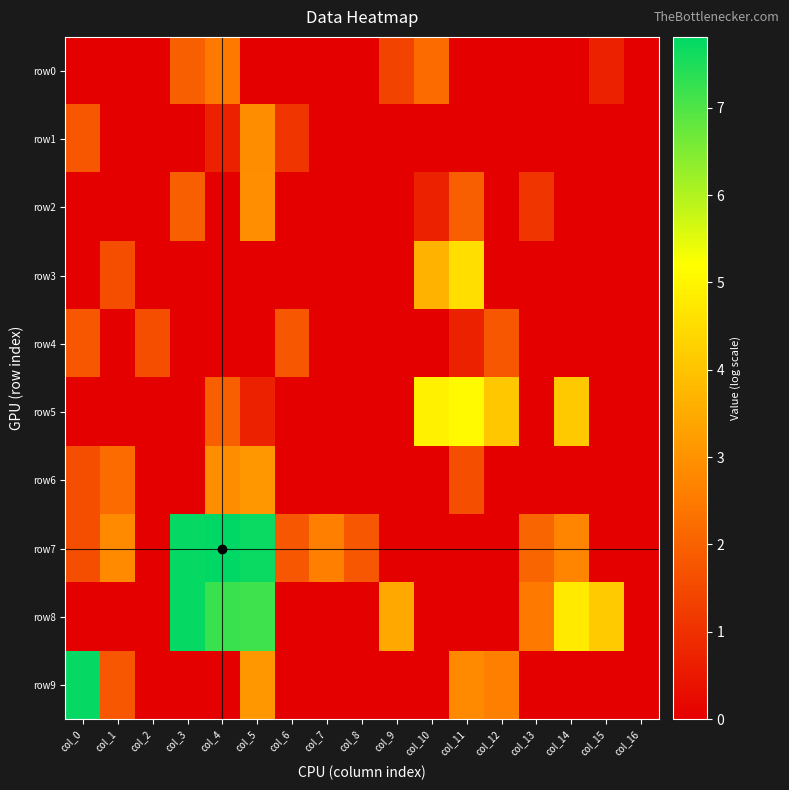

Reading left to right, what are all the values shown in this chart?

row0: col_0=0.0	col_1=0.0	col_2=0.0	col_3=1.9	col_4=2.5	col_5=0.0	col_6=0.0	col_7=0.0	col_8=0.0	col_9=1.4	col_10=2.2	col_11=0.0	col_12=0.0	col_13=0.0	col_14=0.0	col_15=0.7	col_16=0.0
row1: col_0=1.8	col_1=0.0	col_2=0.0	col_3=0.0	col_4=0.7	col_5=2.9	col_6=1.1	col_7=0.0	col_8=0.0	col_9=0.0	col_10=0.0	col_11=0.0	col_12=0.0	col_13=0.0	col_14=0.0	col_15=0.0	col_16=0.0
row2: col_0=0.0	col_1=0.0	col_2=0.0	col_3=1.9	col_4=0.0	col_5=2.9	col_6=0.0	col_7=0.0	col_8=0.0	col_9=0.0	col_10=0.7	col_11=1.9	col_12=0.0	col_13=1.1	col_14=0.0	col_15=0.0	col_16=0.0
row3: col_0=0.0	col_1=1.6	col_2=0.0	col_3=0.0	col_4=0.0	col_5=0.0	col_6=0.0	col_7=0.0	col_8=0.0	col_9=0.0	col_10=3.6	col_11=4.5	col_12=0.0	col_13=0.0	col_14=0.0	col_15=0.0	col_16=0.0
row4: col_0=1.8	col_1=0.0	col_2=1.6	col_3=0.0	col_4=0.0	col_5=0.0	col_6=1.8	col_7=0.0	col_8=0.0	col_9=0.0	col_10=0.0	col_11=0.7	col_12=1.8	col_13=0.0	col_14=0.0	col_15=0.0	col_16=0.0
row5: col_0=0.0	col_1=0.0	col_2=0.0	col_3=0.0	col_4=1.9	col_5=0.7	col_6=0.0	col_7=0.0	col_8=0.0	col_9=0.0	col_10=4.9	col_11=5.1	col_12=4.1	col_13=0.0	col_14=4.1	col_15=0.0	col_16=0.0
row6: col_0=1.6	col_1=2.2	col_2=0.0	col_3=0.0	col_4=2.9	col_5=3.1	col_6=0.0	col_7=0.0	col_8=0.0	col_9=0.0	col_10=0.0	col_11=1.6	col_12=0.0	col_13=0.0	col_14=0.0	col_15=0.0	col_16=0.0
row7: col_0=1.6	col_1=2.8	col_2=0.0	col_3=7.7	col_4=7.8	col_5=7.7	col_6=1.8	col_7=2.6	col_8=1.8	col_9=0.0	col_10=0.0	col_11=0.0	col_12=0.0	col_13=2.1	col_14=2.7	col_15=0.0	col_16=0.0
row8: col_0=0.0	col_1=0.0	col_2=0.0	col_3=7.7	col_4=7.2	col_5=7.2	col_6=0.0	col_7=0.0	col_8=0.0	col_9=3.5	col_10=0.0	col_11=0.0	col_12=0.0	col_13=2.5	col_14=4.8	col_15=4.1	col_16=0.0
row9: col_0=7.7	col_1=1.8	col_2=0.0	col_3=0.0	col_4=0.0	col_5=3.1	col_6=0.0	col_7=0.0	col_8=0.0	col_9=0.0	col_10=0.0	col_11=2.8	col_12=2.6	col_13=0.0	col_14=0.0	col_15=0.0	col_16=0.0